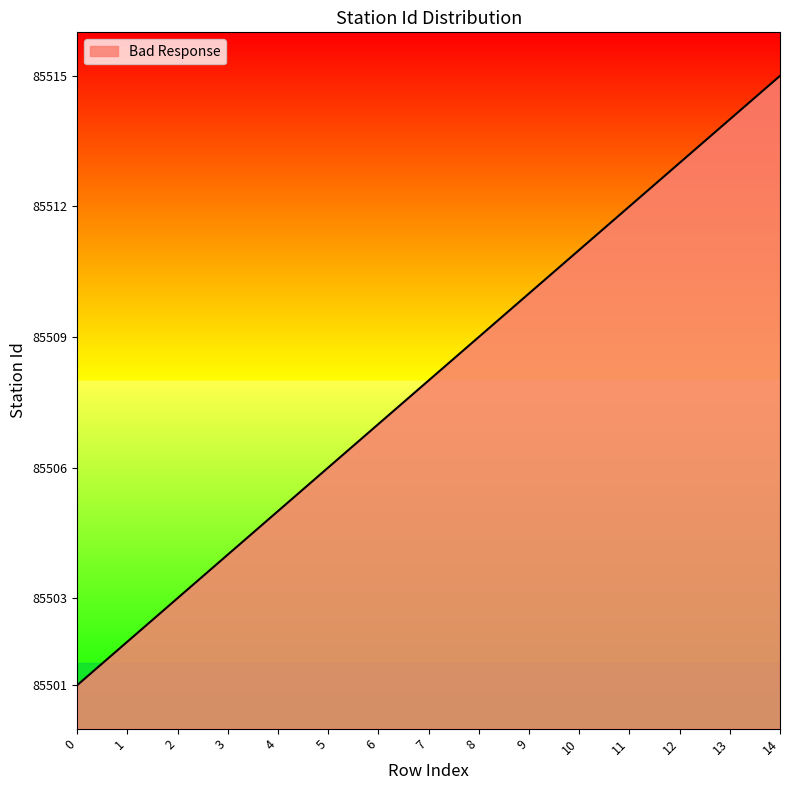

The chart shows a value of 147974 at 11. True or false?

False